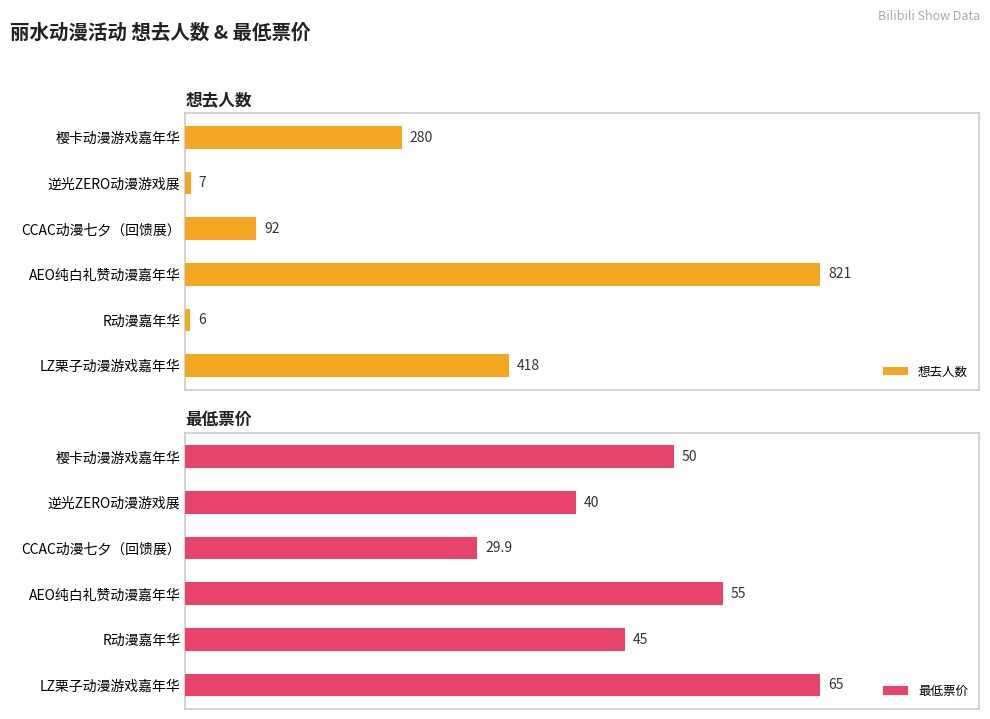

What are all the series names shown in the legend?

想去人数, 最低票价